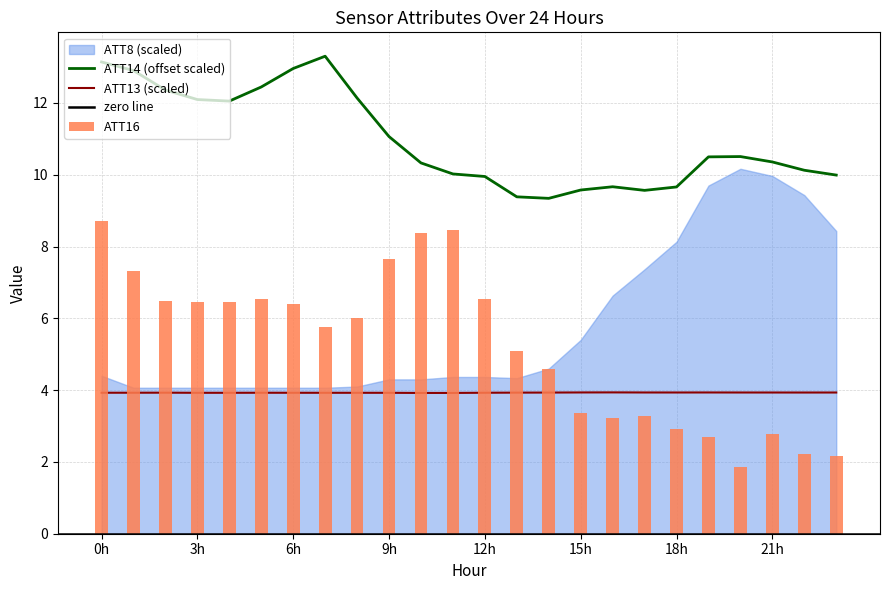

What is the average value of the ATT13 series?

3.9